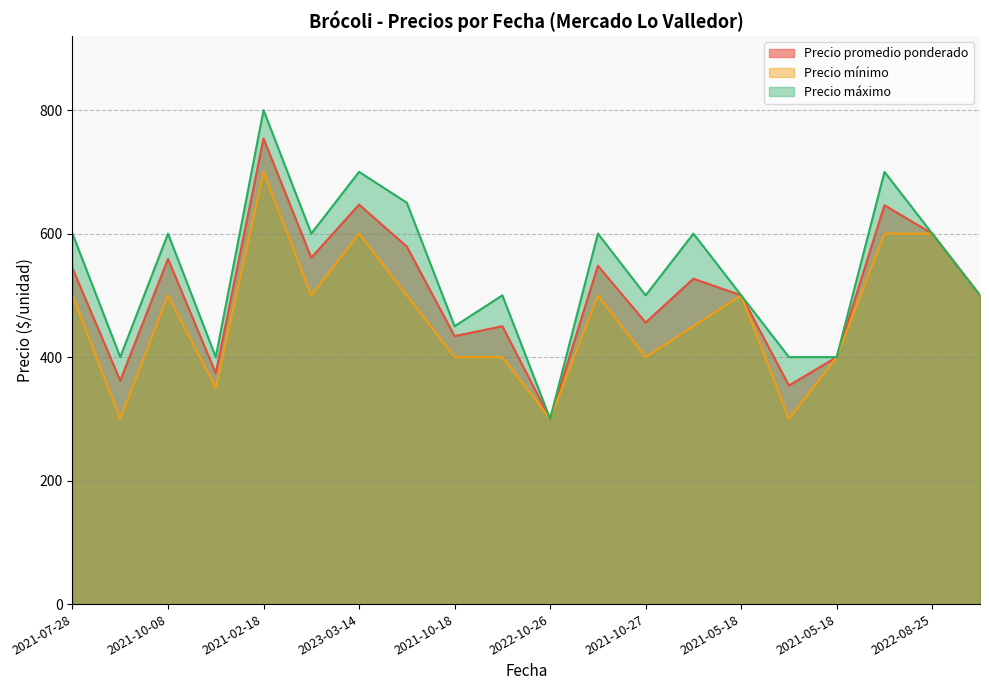

List the series in order of their overall mean, highest first.

Precio máximo, Precio promedio ponderado, Precio mínimo